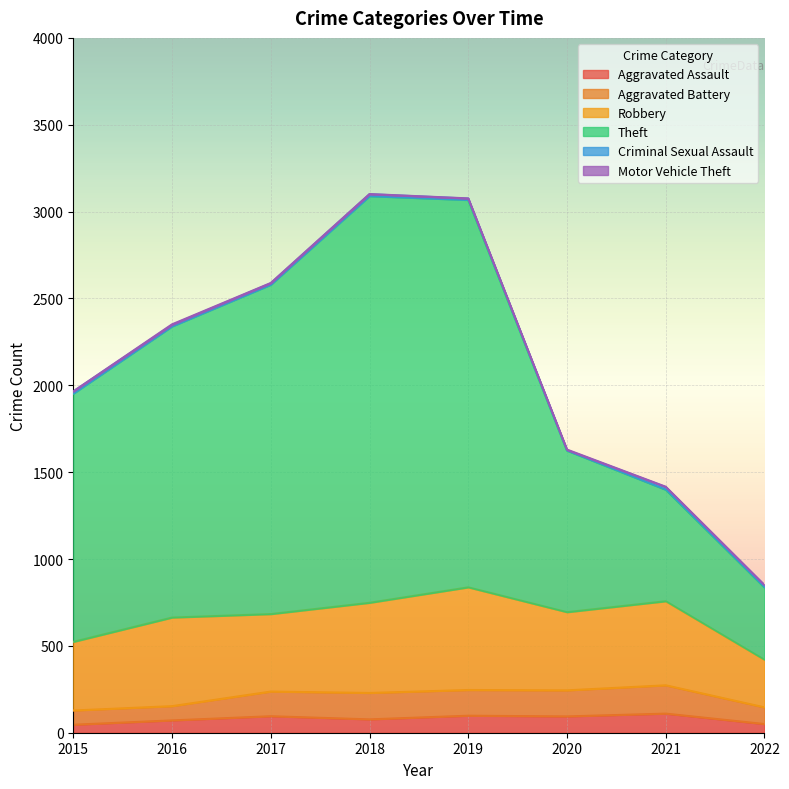

Where is Theft nearest to the value 1378?

2015